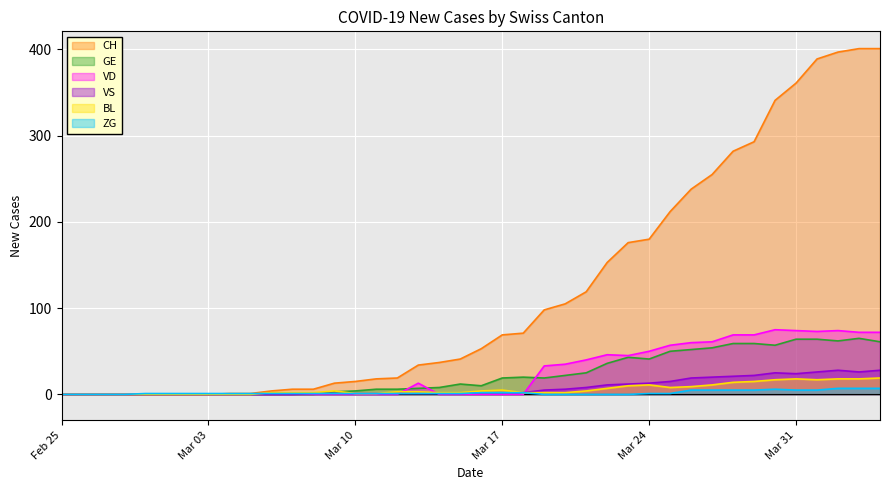

What is the label of the 38th point from the right?

2020-02-27